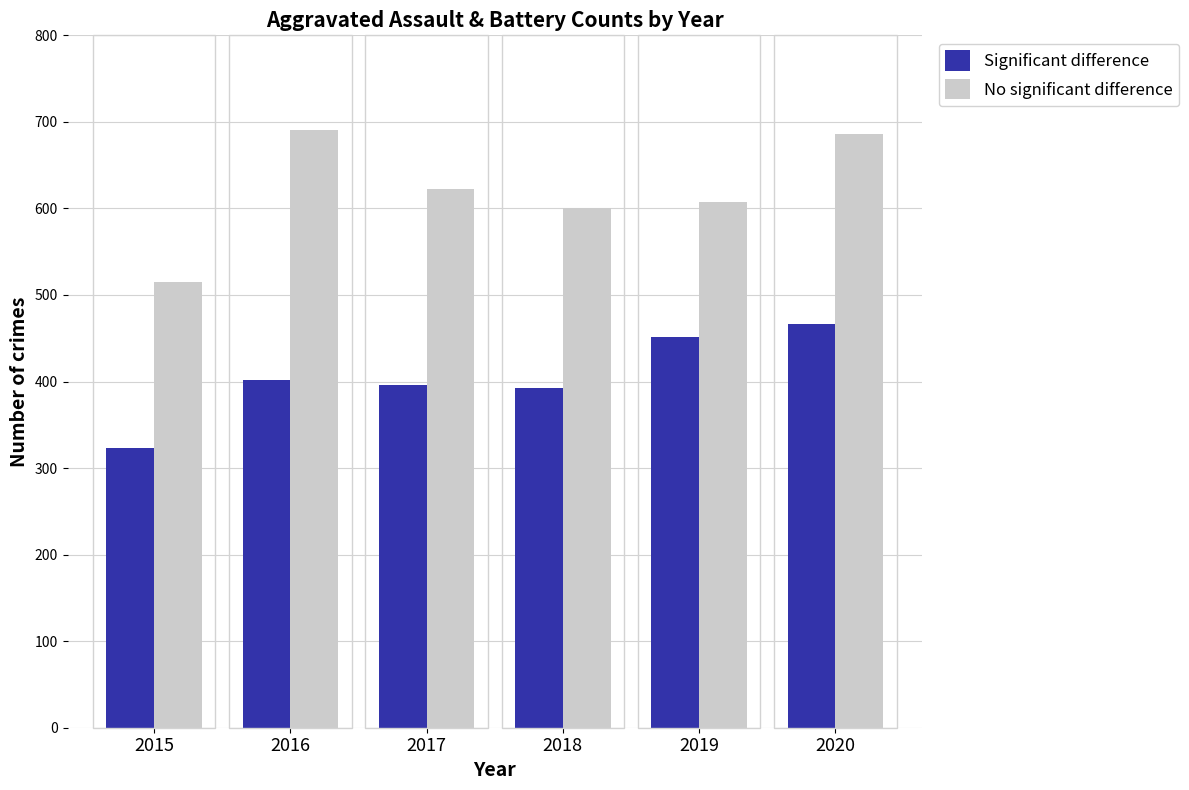

What is the difference between the maximum and minimum values in the Significant difference series?

143